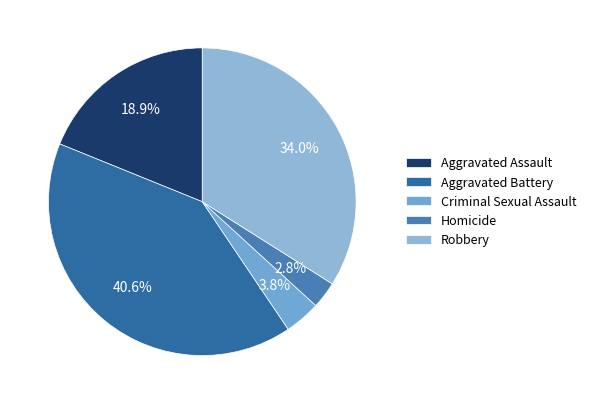

How many segments does this pie chart have?

5